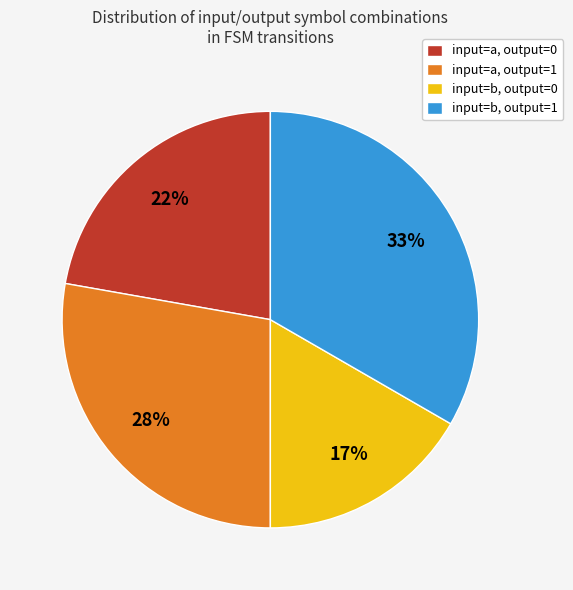

Is input=b, output=1 the majority of the pie?

No